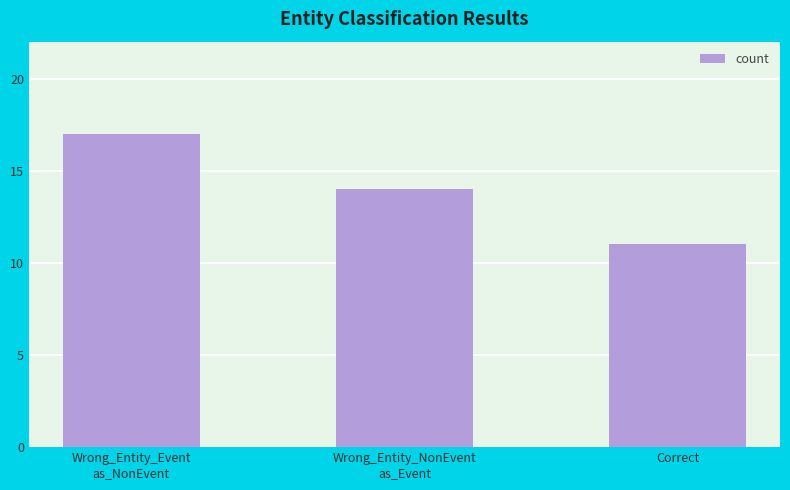

At which label does the data first exceed 14?

Wrong_Entity_Event
as_NonEvent